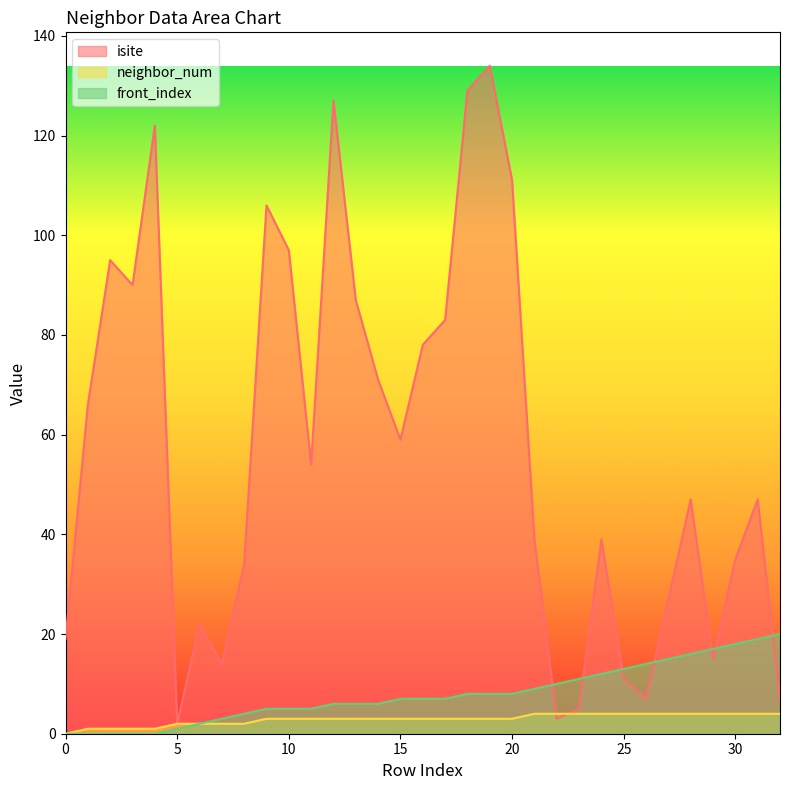

The isite series shows 34 at 8. True or false?

True